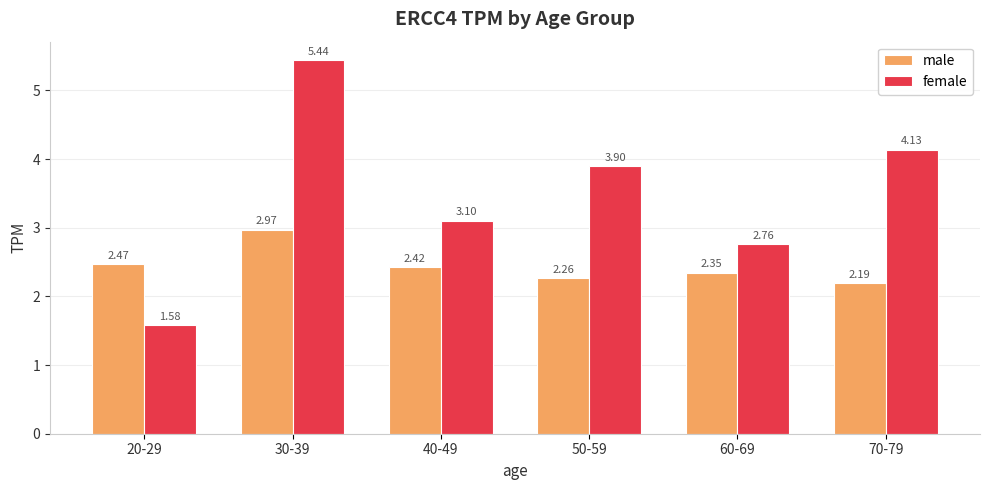

What is the difference between the maximum and second lowest values in the female series?

2.7